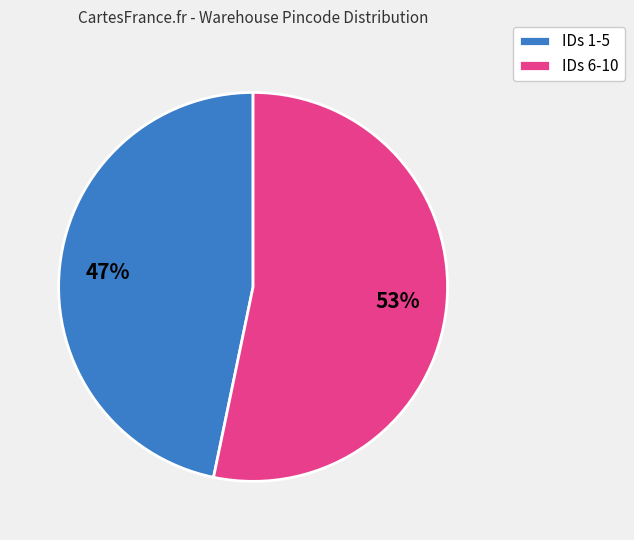

Count the number of slices in the pie.

2